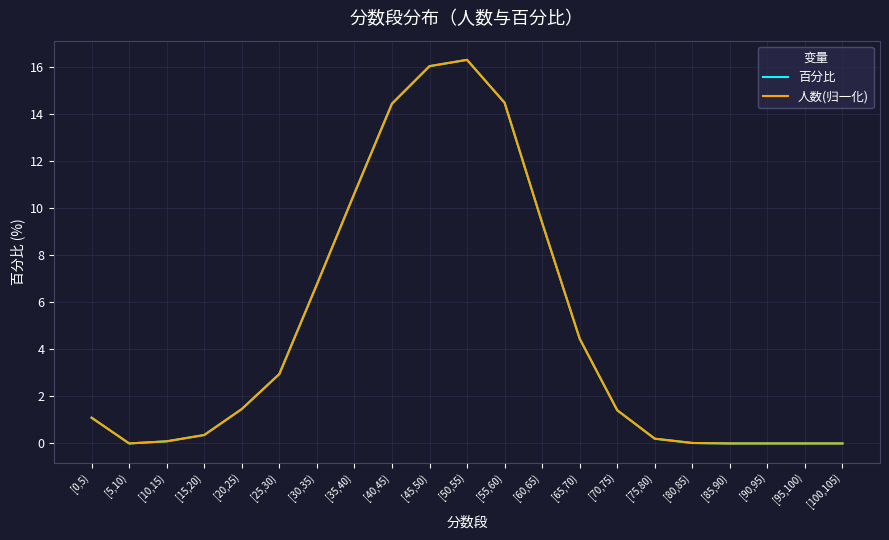

Which series changed the most between [30,35) and [60,65)?

百分比